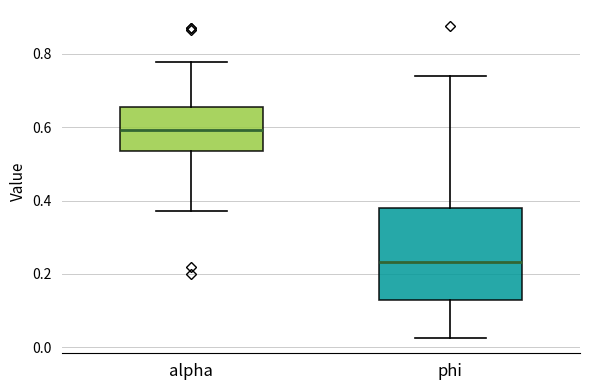

Reading left to right, read every box against the y-axis: the position of its median line, the range the box covers, and the ends of its whiskers. The values are not printed on the chart, so give them approximately, as read against the axis.

alpha: median 0.60, box 0.54 to 0.66, whiskers 0.38 to 0.78
phi: median 0.24, box 0.12 to 0.38, whiskers 0.02 to 0.74